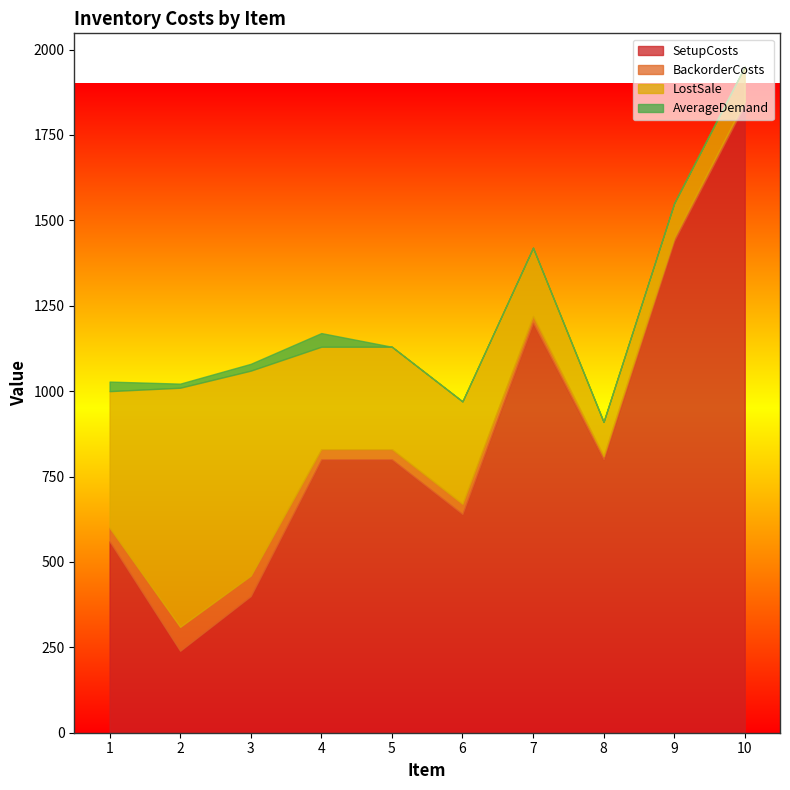

Reading left to right, transcribe all the data shown in this chart.

SetupCosts: 1=560	2=240	3=400	4=800	5=800	6=640	7=1200	8=800	9=1440	10=1840
BackorderCosts: 1=40	2=70	3=60	4=30	5=30	6=30	7=20	8=10	9=10	10=10
LostSale: 1=400	2=700	3=600	4=300	5=300	6=300	7=200	8=100	9=100	10=100
AverageDemand: 1=28	2=12	3=20	4=40	5=0	6=0	7=0	8=0	9=0	10=0